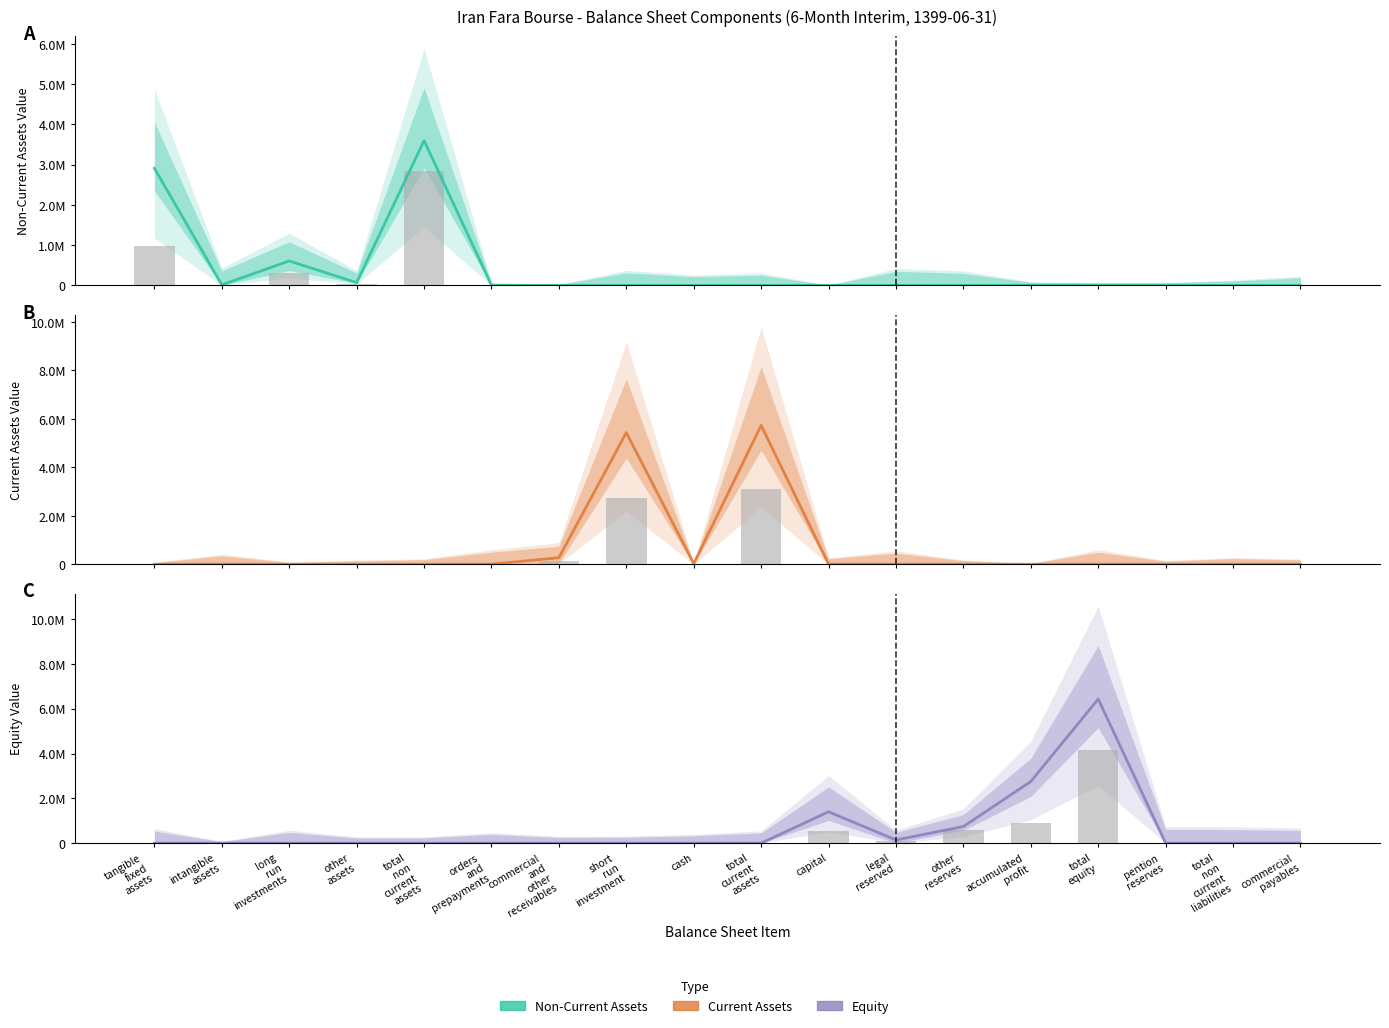

Reading right to left, what are all the values shown in this chart?

Non-Current Assets: 0	0	0	0	0	0	0	0	0	0	0	0	0	3597869	67779	607559	12323	2910208
Current Assets: 0	0	0	0	0	0	0	0	5732621	23998	5434938	269509	4176	0	0	0	0	0
Equity: 0	0	0	6432661	2751770	740891	140000	1400000	0	0	0	0	0	0	0	0	0	0